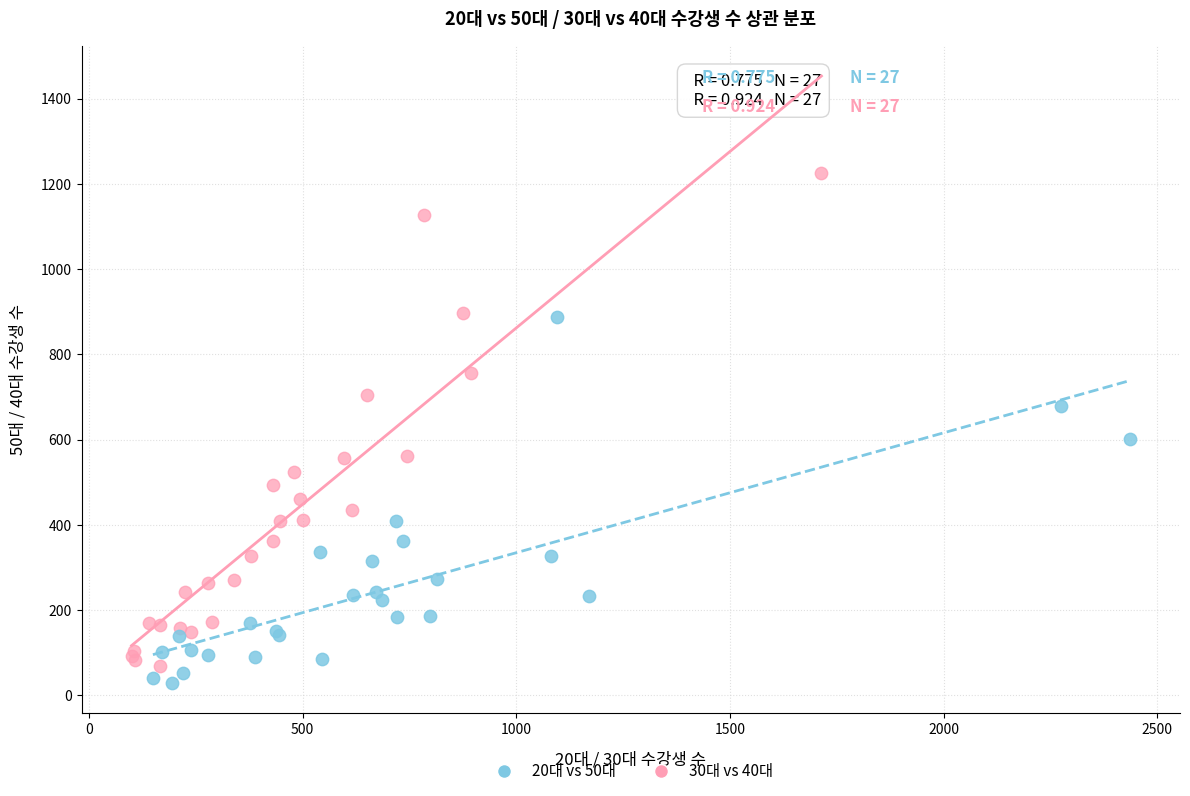

Which series has the widest spread of Y values?

30대 vs 40대